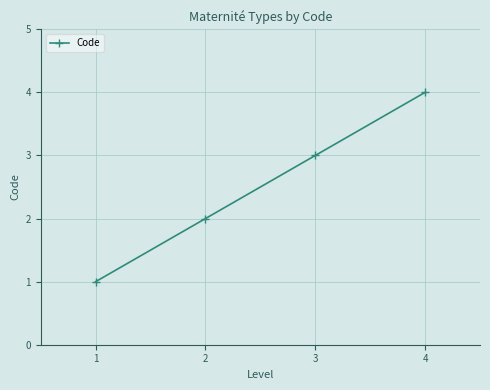

Rank the categories by value from highest to lowest.

4, 3, 2, 1